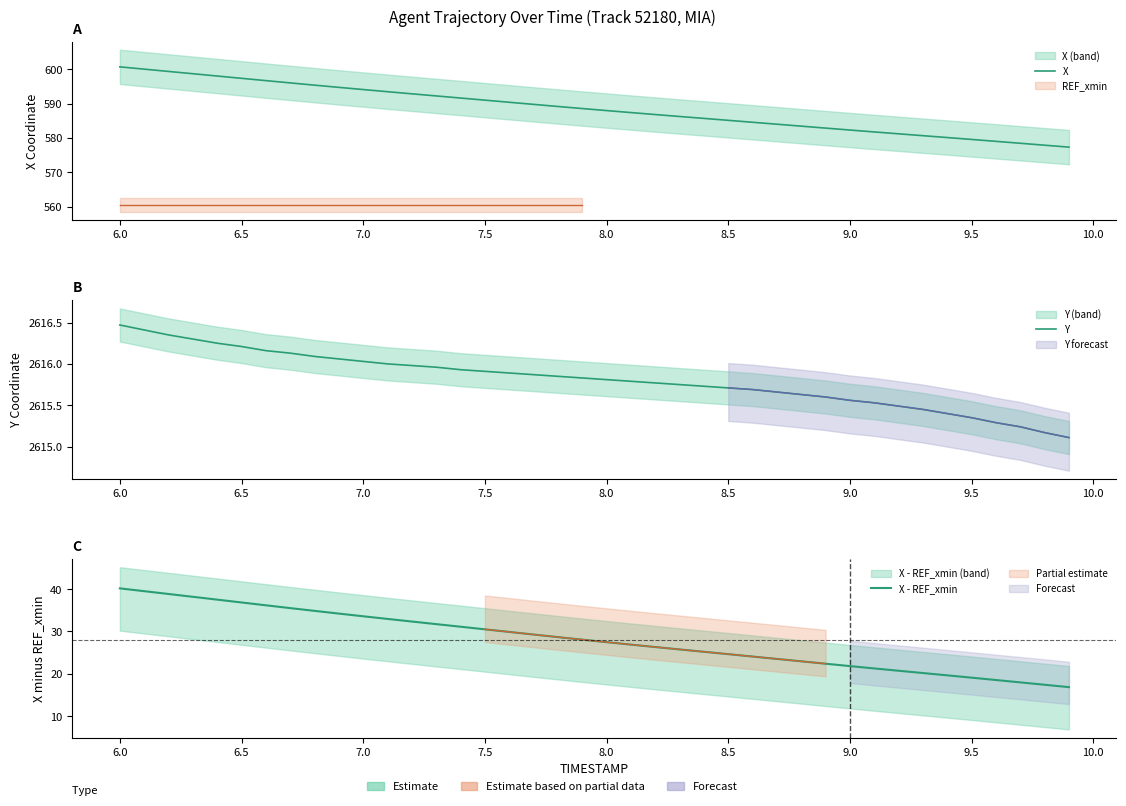

Is this an area chart (filled region under the line)?

No